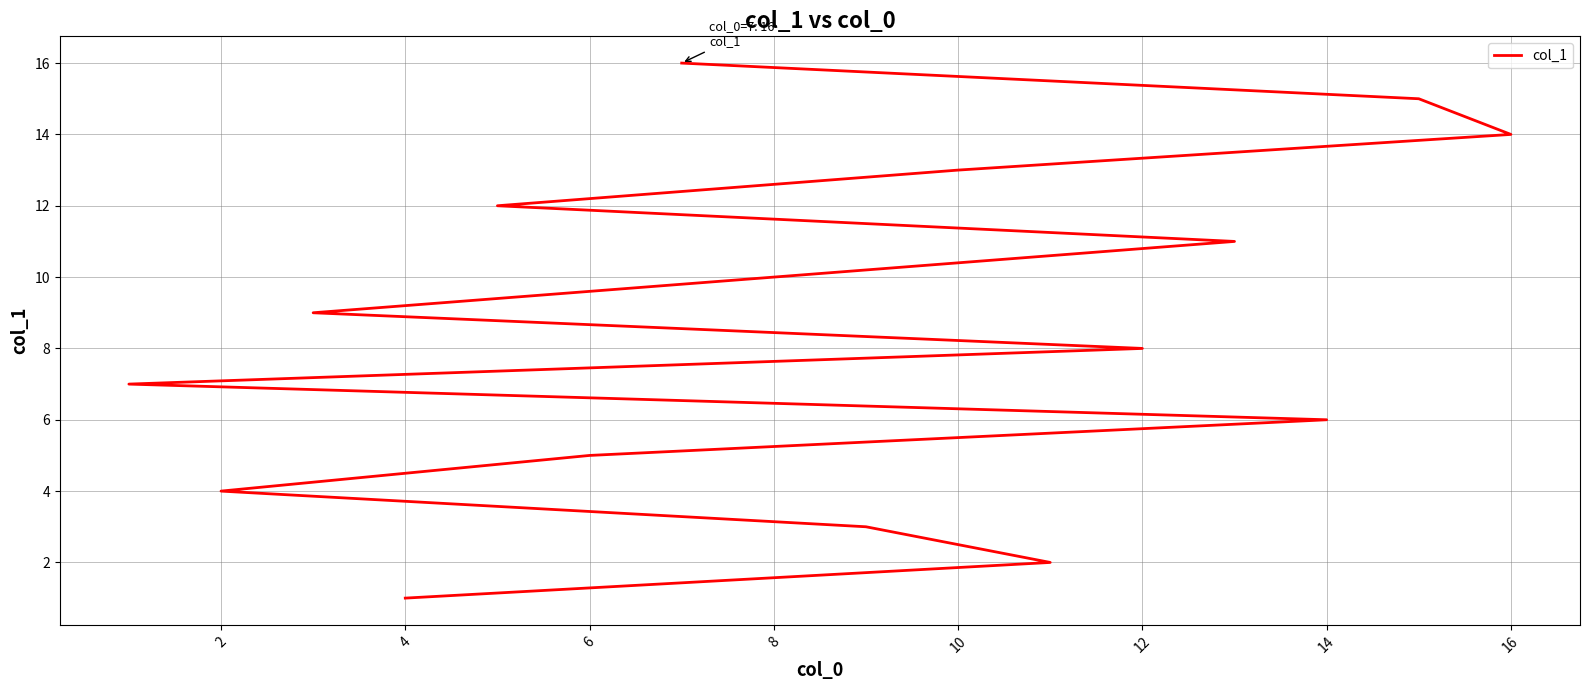

The value at 4 is 2. True or false?

False